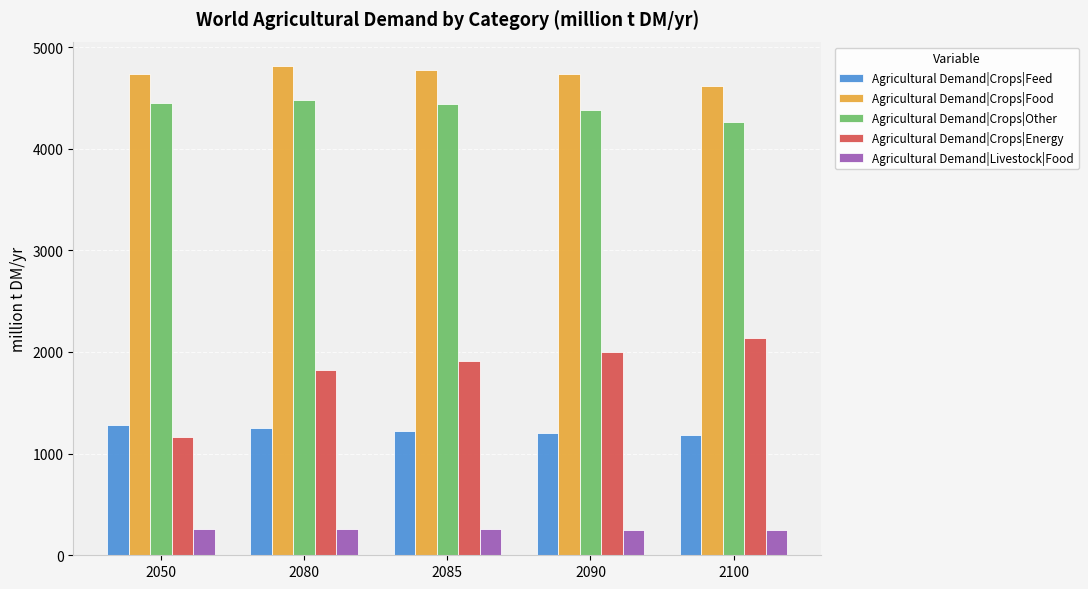

Which series changed the most between 2050 and 2085?

Agricultural Demand|Crops|Energy